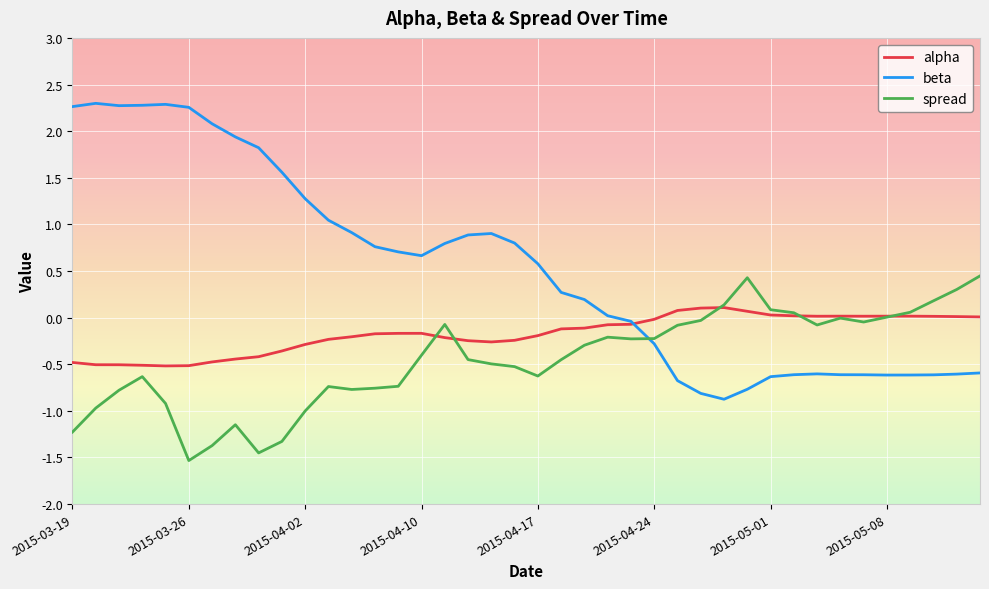

List the series in order of their peak value, lowest first.

alpha, spread, beta